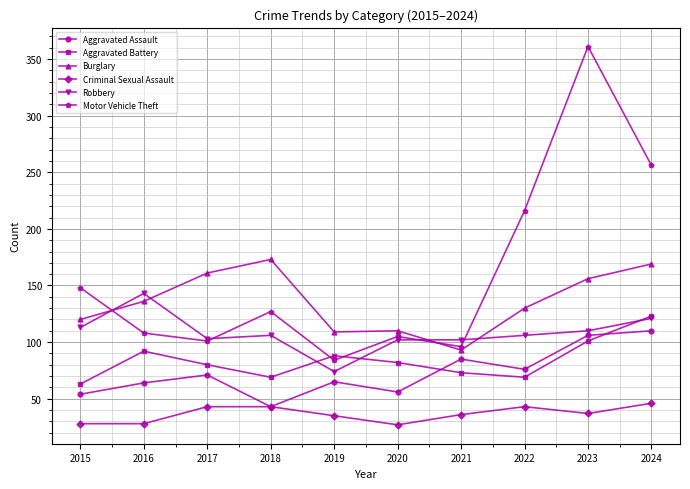

Where is the first local maximum for Motor Vehicle Theft?

2018